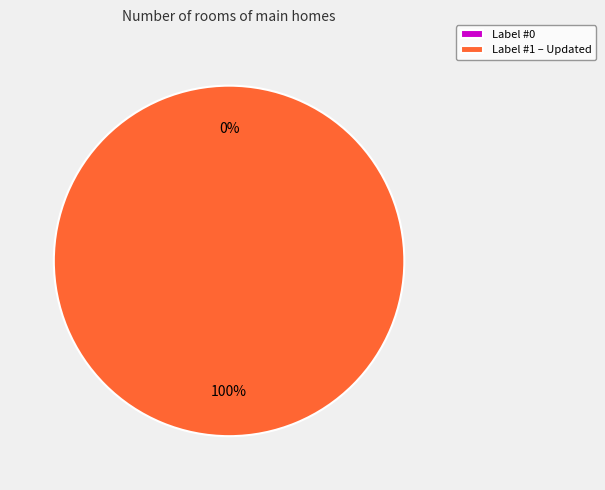

How many segments does this pie chart have?

2